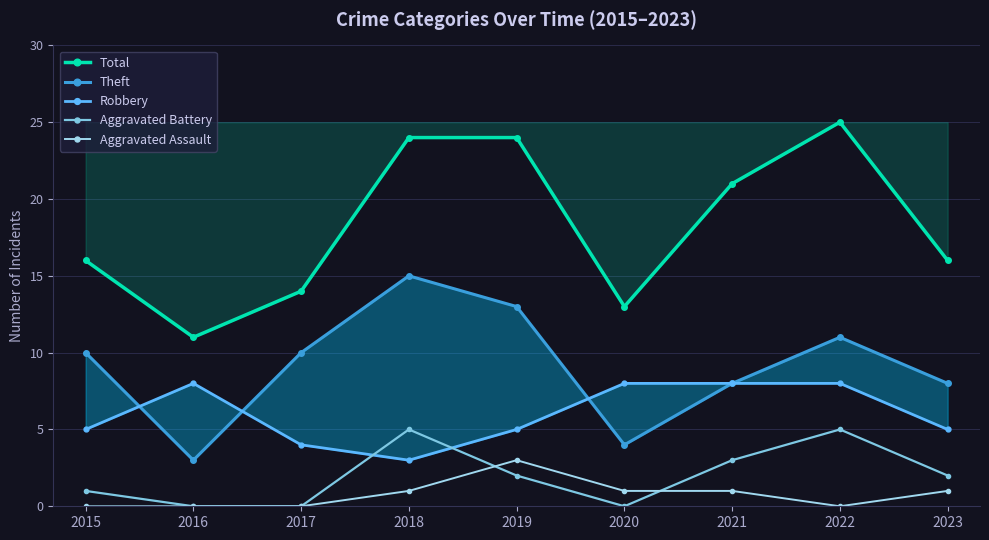

Reading right to left, extract all data points from this chart.

Total: 16	25	21	13	24	24	14	11	16
Theft: 8	11	8	4	13	15	10	3	10
Robbery: 5	8	8	8	5	3	4	8	5
Aggravated Battery: 2	5	3	0	2	5	0	0	1
Aggravated Assault: 1	0	1	1	3	1	0	0	0